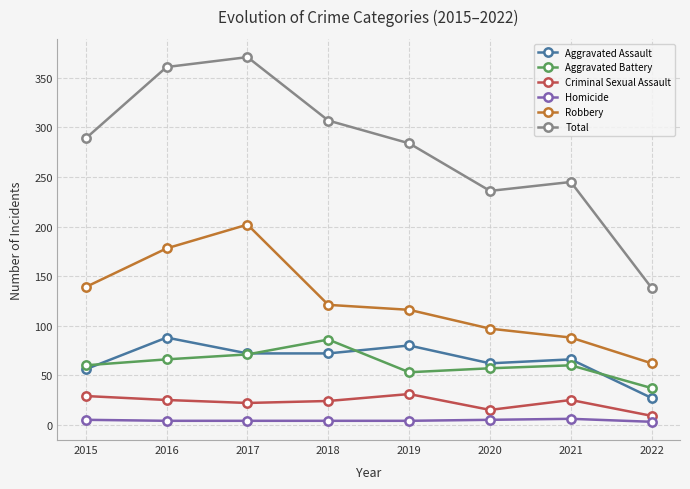

What is the difference between the second highest and second lowest values in the Homicide series?

1